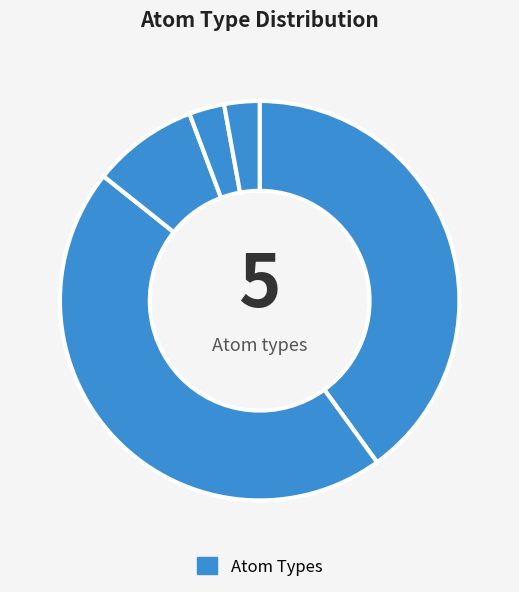

How many segments does this pie chart have?

5